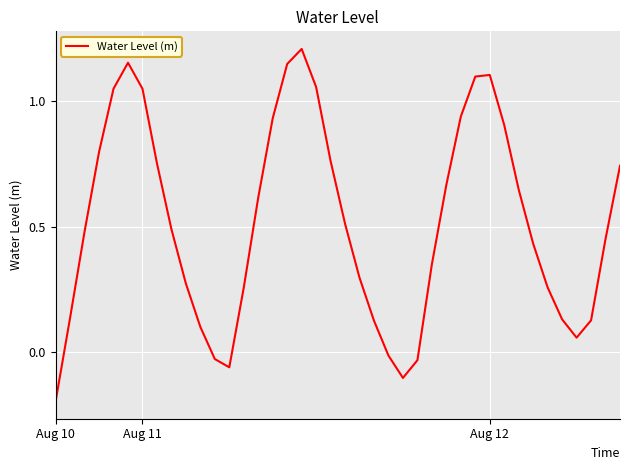

Reading right to left, extract all data points from this chart.

0.7	0.5	0.1	0.1	0.1	0.3	0.4	0.6	0.9	1.1	1.1	0.9	0.7	0.4	-0.0	-0.1	-0.0	0.1	0.3	0.5	0.8	1.1	1.2	1.1	0.9	0.6	0.3	-0.1	-0.0	0.1	0.3	0.5	0.8	1.0	1.2	1.0	0.8	0.5	0.1	-0.2